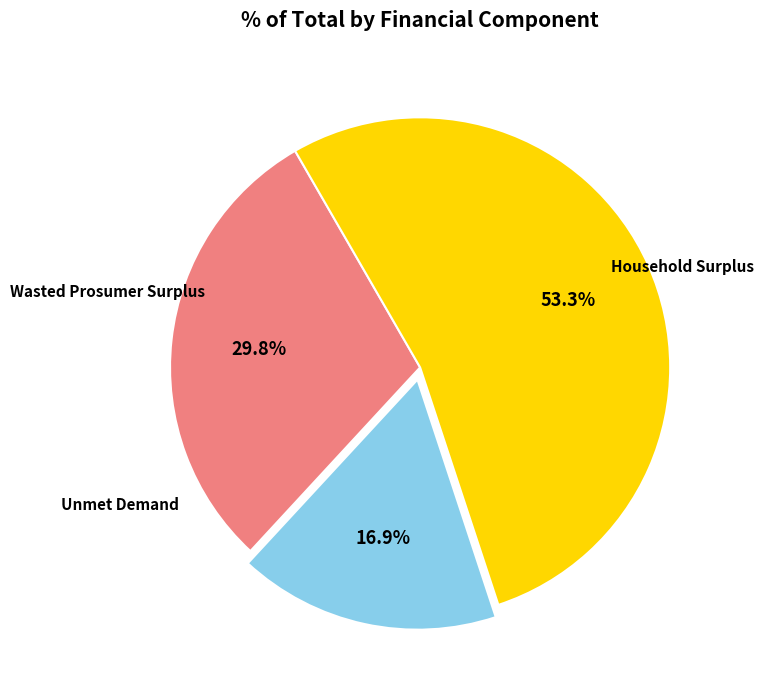

Is there any slice that represents more than half of the pie?

Yes